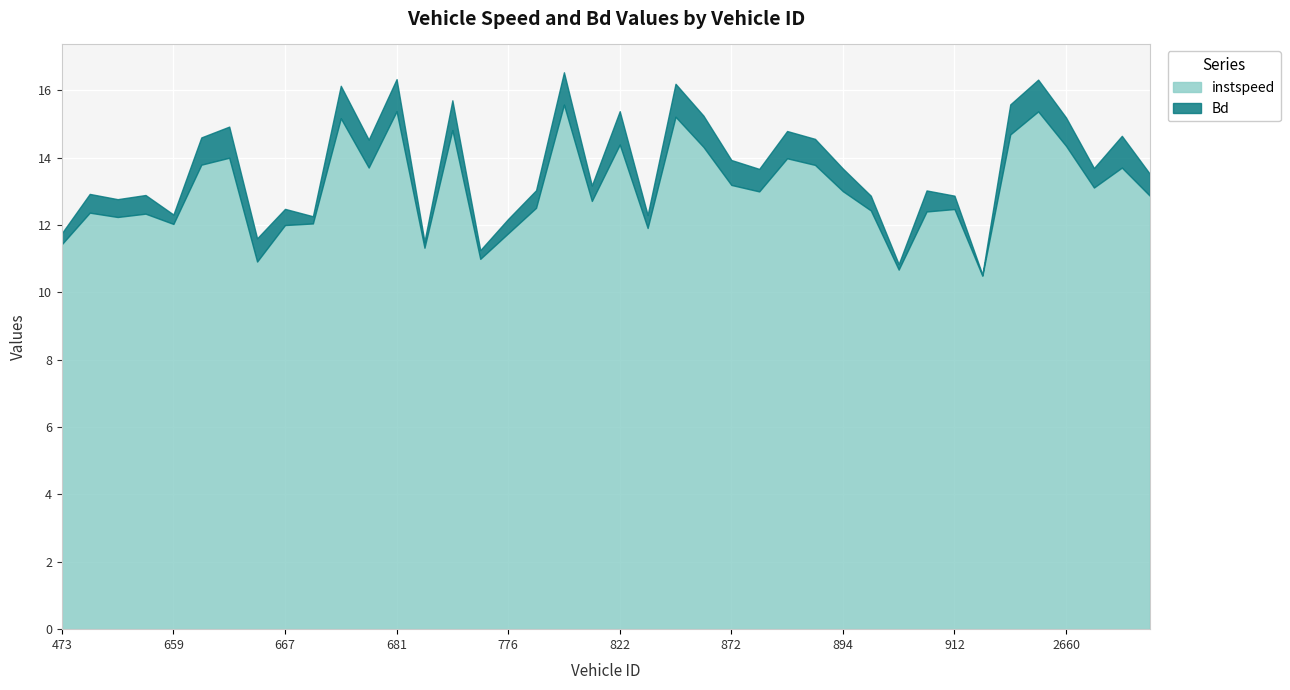

What is the label of the 35th point from the left?

2479.0